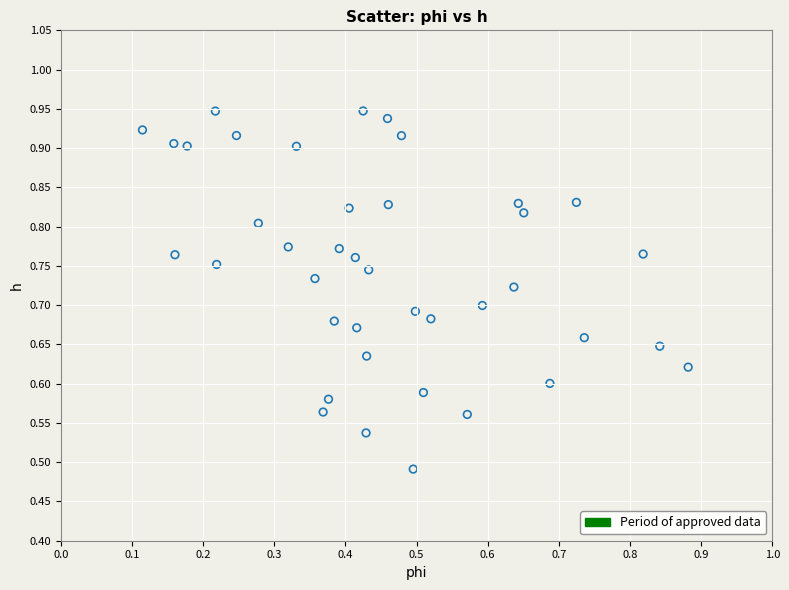

Count the number of points in this scatter plot.

40